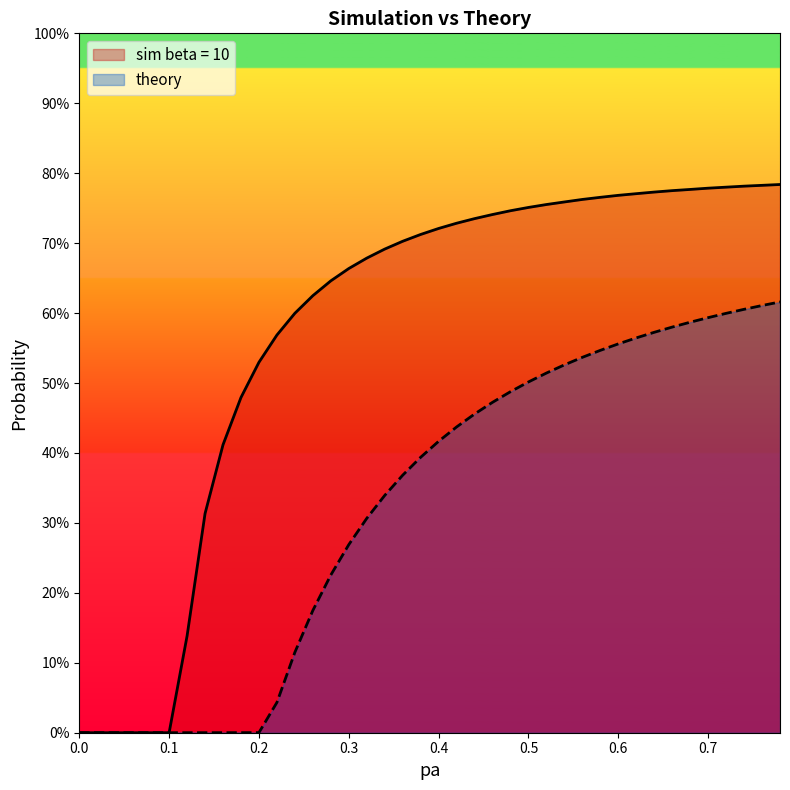

Does the chart display data point markers on the line(s)?

No